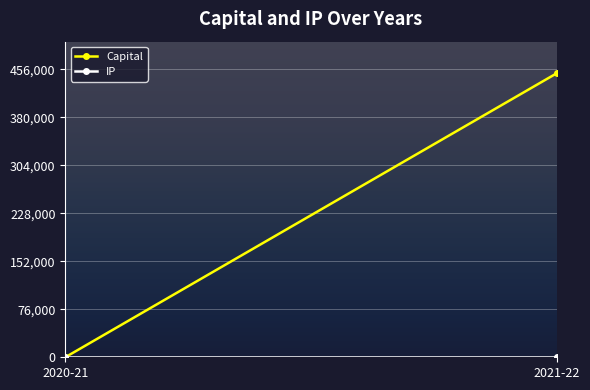

At how many categories does at least one series exceed 7020?

1